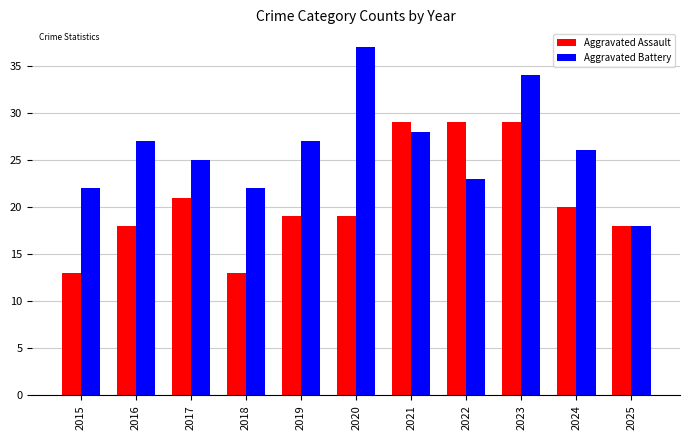

What are all the series names shown in the legend?

Aggravated Assault, Aggravated Battery